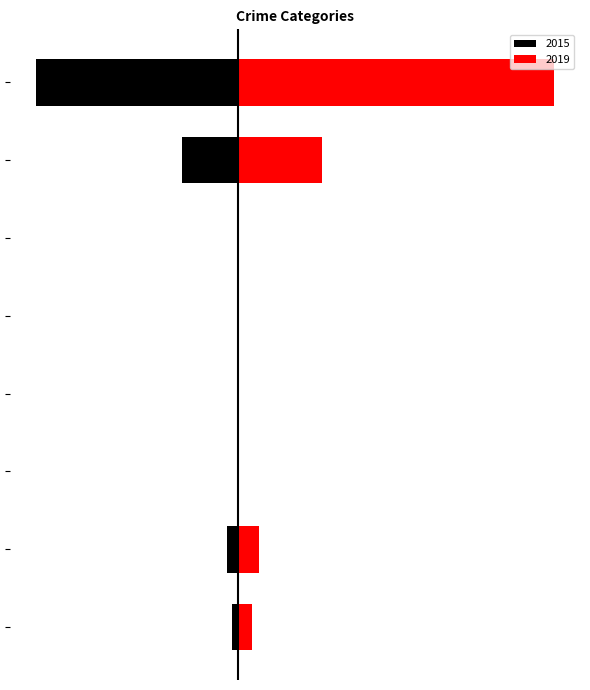

Where is 2019 nearest to the value 1115?

Robbery